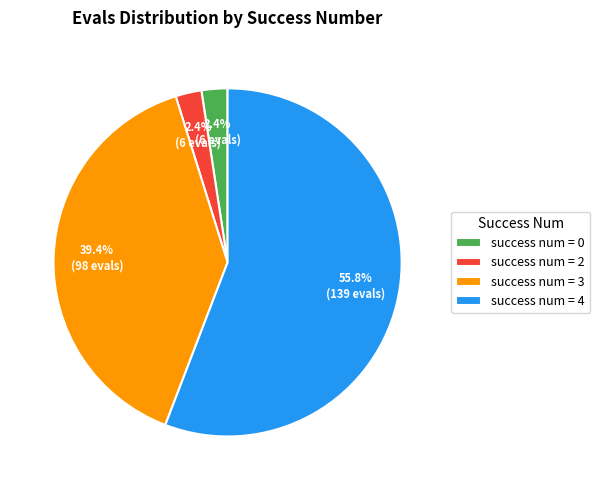

Combined, what portion of the pie is success num = 0 and success num = 3?

41.8%